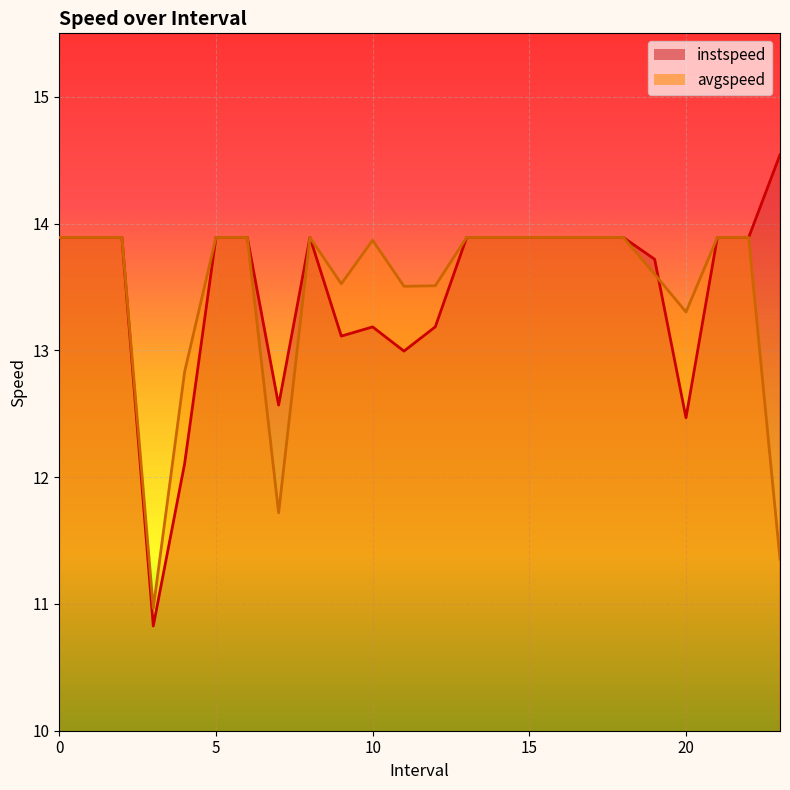

How many data points does each series have?

24